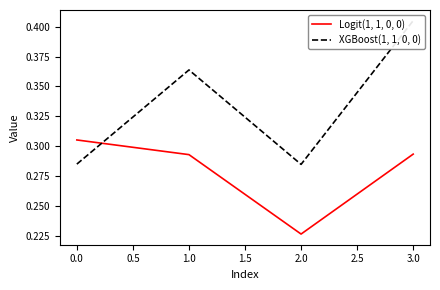

True or false: Logit(1, 1, 0, 0) has more than 2 interior local peaks.

False